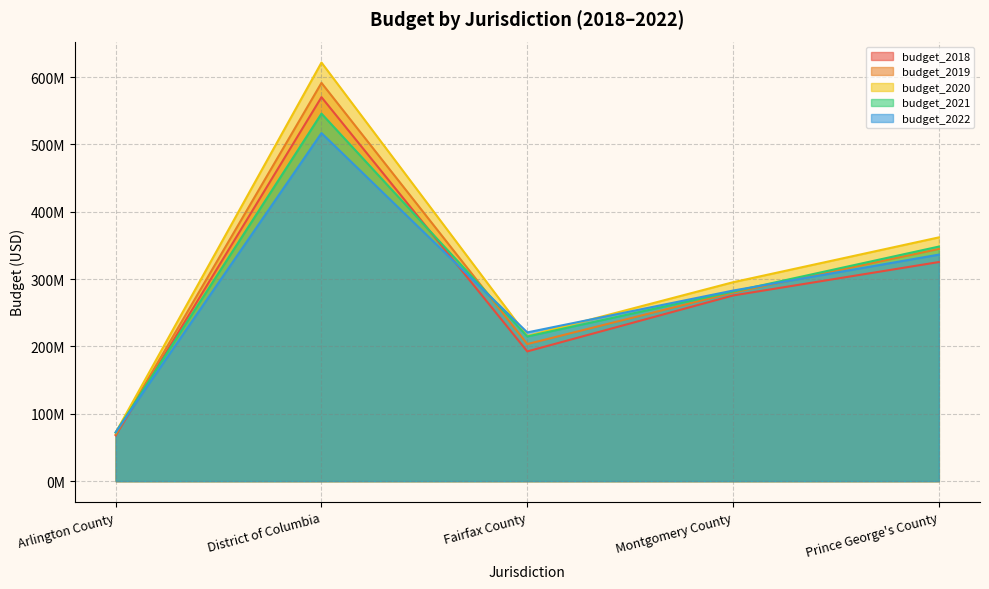

How many lines are shown in the chart?

5